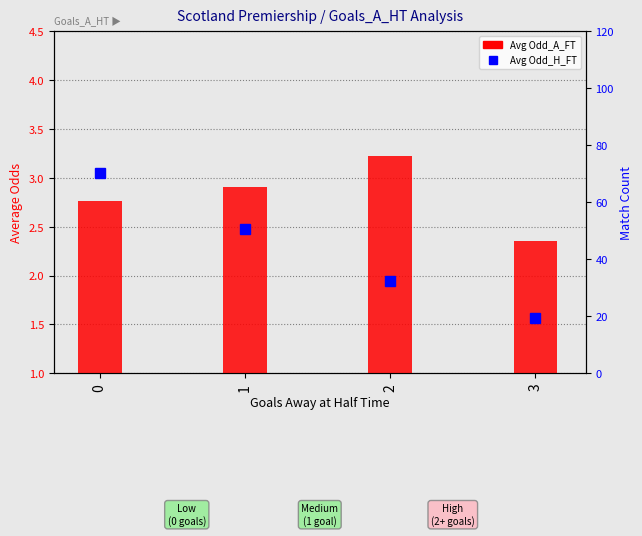

How many data points in Avg Odd_H_FT are above 2?

2